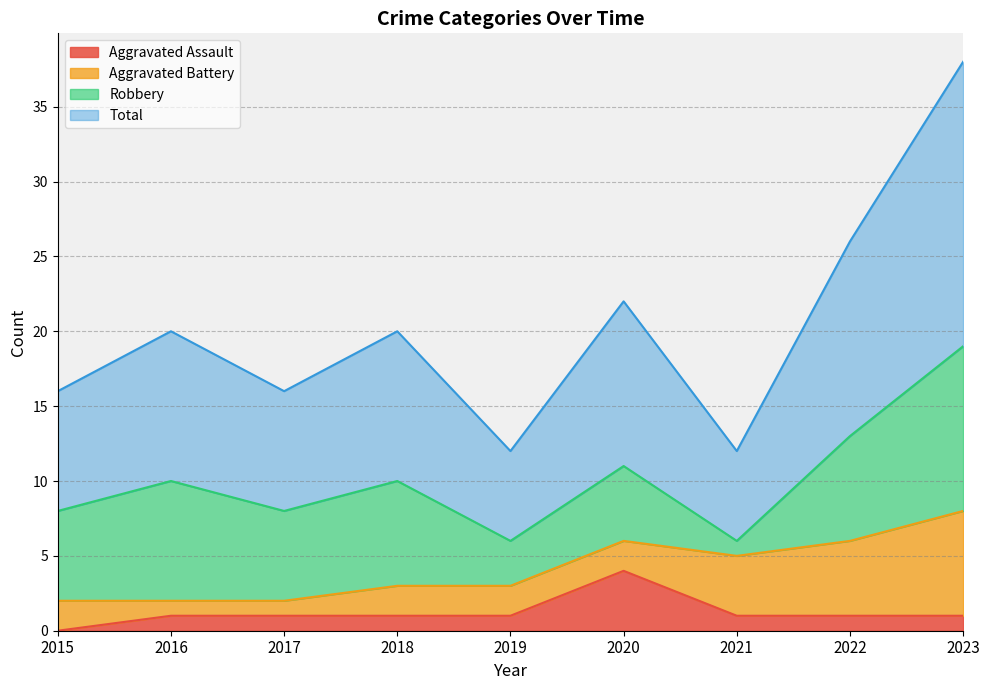

How many data points does each series have?

9